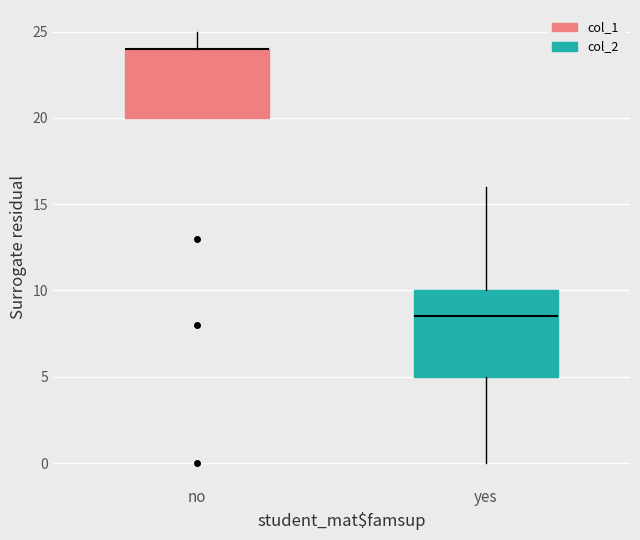

Where does the upper whisker of the box for yes end on the y-axis? The values are not printed on the chart, so give them approximately, as read against the axis.

16.0